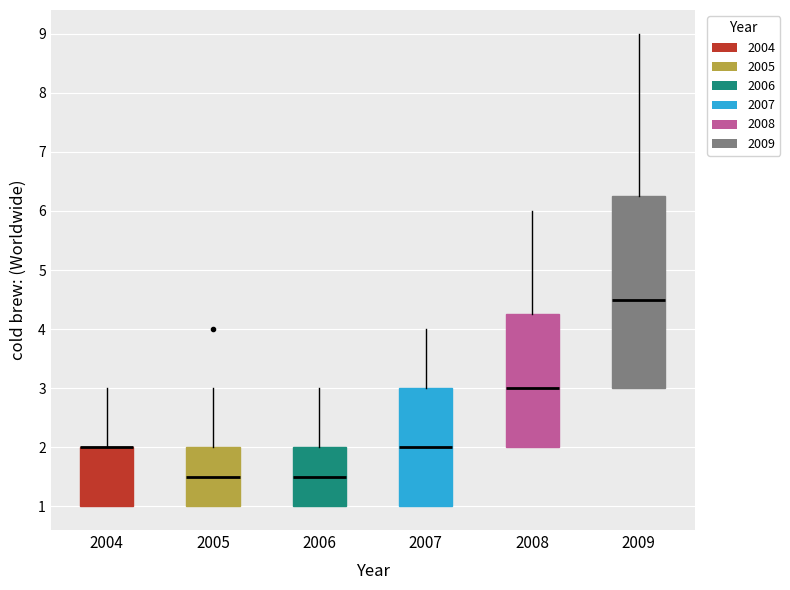

Reading left to right, transcribe this box plot: for each box, give where its median line is, the range the box spans, and where its two whiskers end, as read against the y-axis. The values are not printed on the chart, so give them approximately, as read against the axis.

2004: median 2.0 (drawn on the box's upper edge), box 1.0 to 2.0, whiskers 1.0 to 3.0
2005: median 1.5, box 1.0 to 2.0, whiskers 1.0 to 3.0
2006: median 1.5, box 1.0 to 2.0, whiskers 1.0 to 3.0
2007: median 2.0, box 1.0 to 3.0, whiskers 1.0 to 4.0
2008: median 3.0, box 2.0 to 4.3, whiskers 2.0 to 6.0
2009: median 4.5, box 3.0 to 6.3, whiskers 3.0 to 9.0